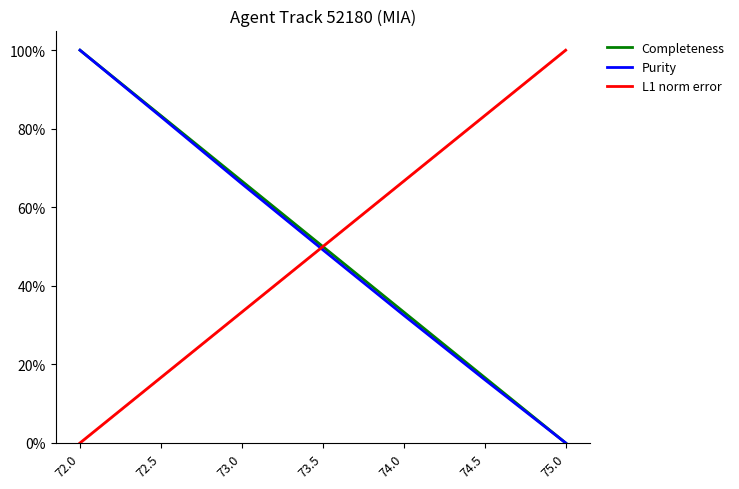

What is the average value of the Purity series?

0.5